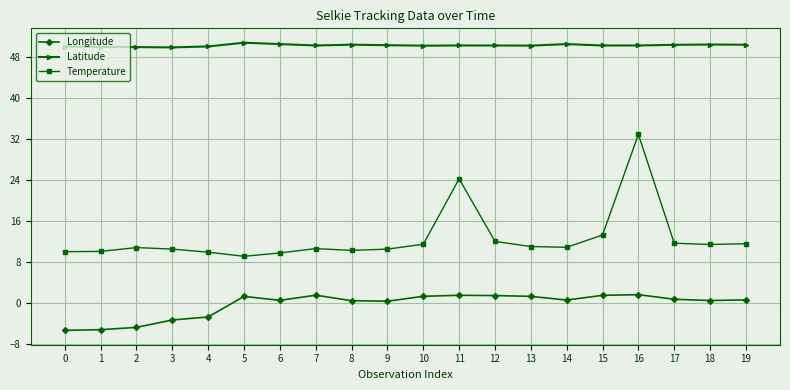

True or false: Longitude has more than 2 interior local peaks.

True